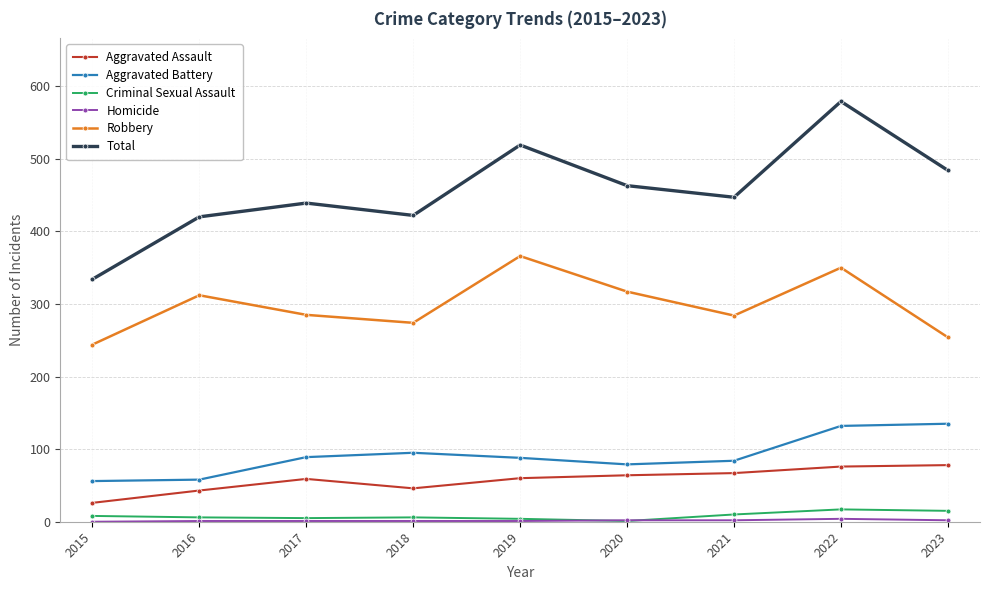

What is the spread (max minus min) of values at 2018?

421